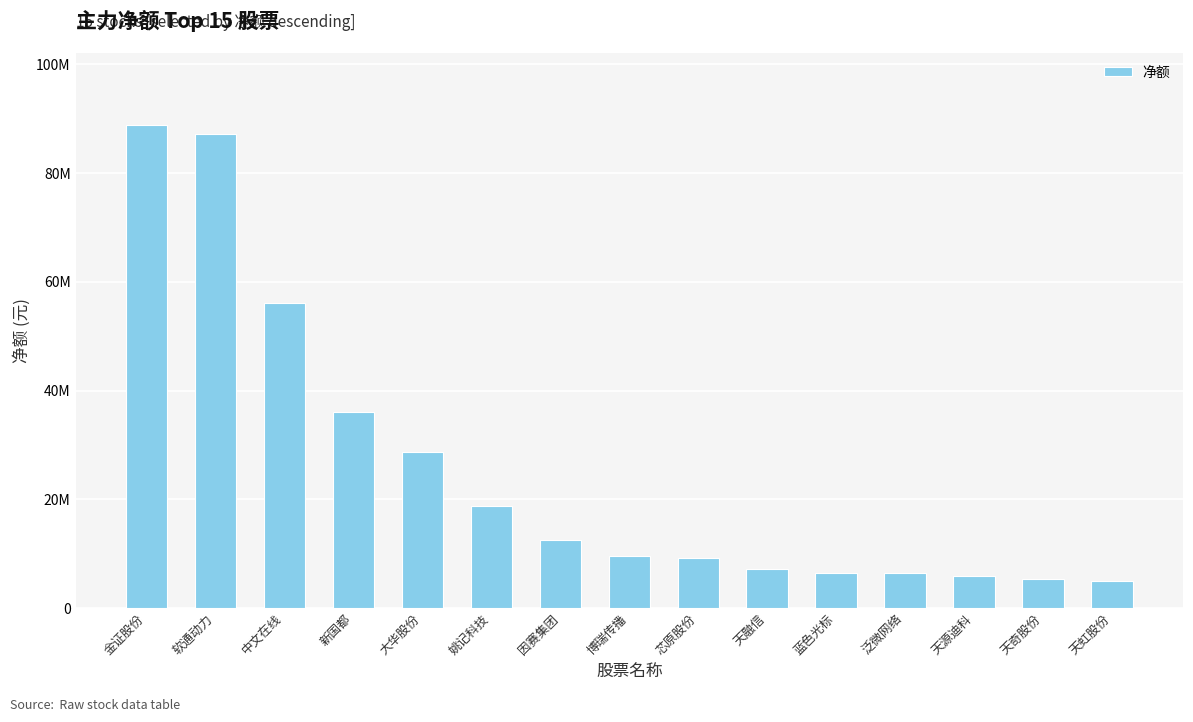

Does the chart contain any negative values?

No